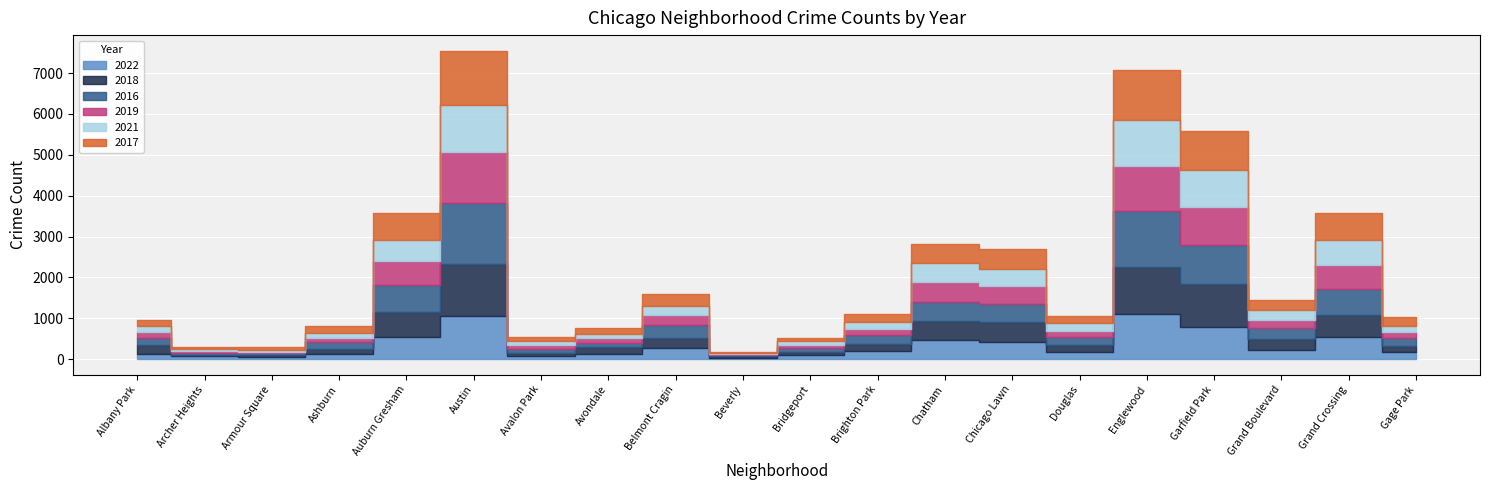

What is the lowest value of the 2016 series?

29